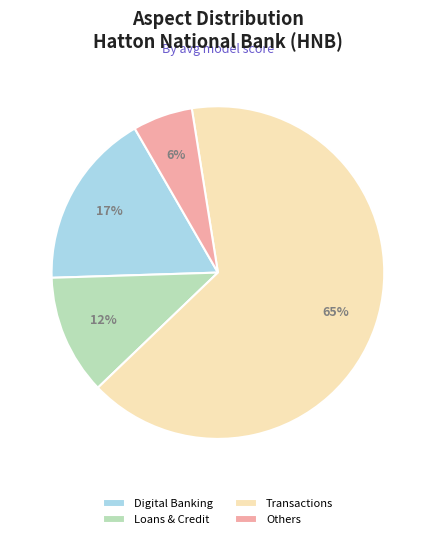

Rank the categories by value from lowest to highest.

Others, Loans & Credit, Digital Banking, Transactions